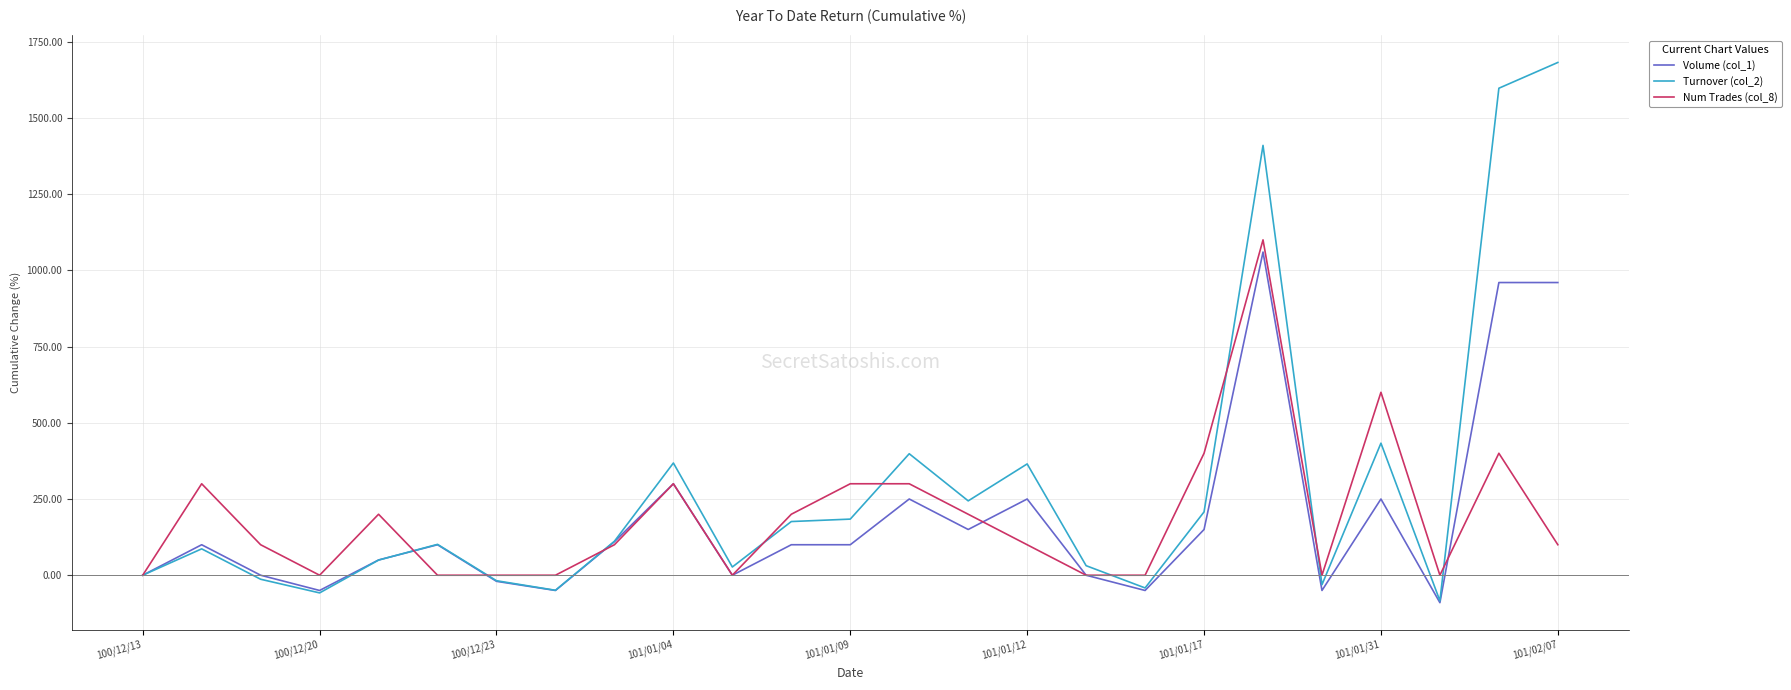

What is the maximum value shown in the chart?

1681.8